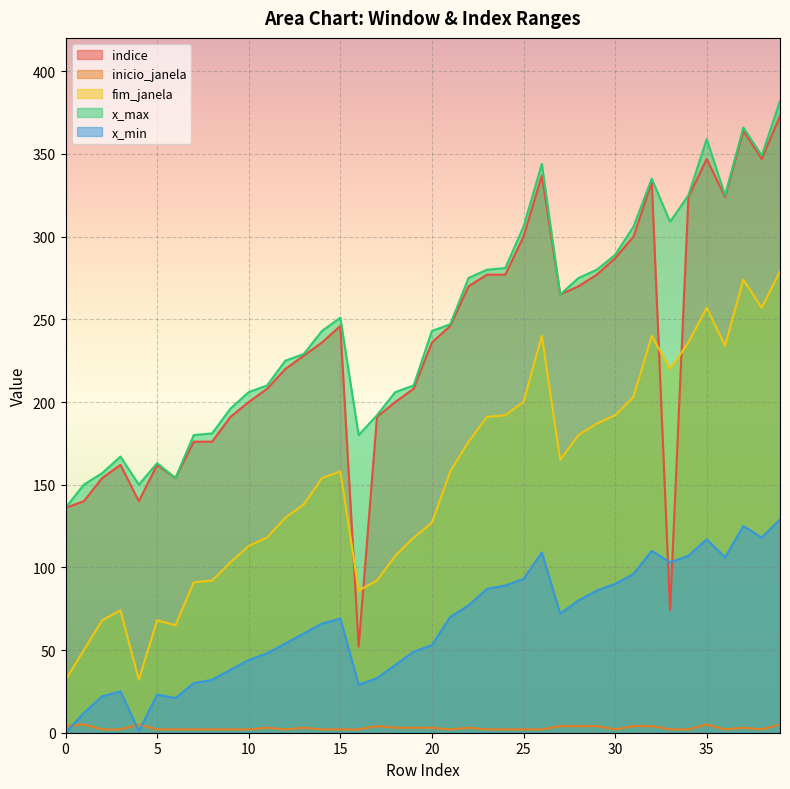

Reading left to right, list all the values displayed in this chart.

indice: 0=136	1=140	2=154	3=162	4=140	5=162	6=154	7=176	8=176	9=191	10=200	11=208	12=220	13=228	14=236	15=246	16=52	17=191	18=200	19=208	20=236	21=246	22=270	23=277	24=277	25=300	26=337	27=265	28=270	29=277	30=287	31=300	32=333	33=74	34=324	35=347	36=324	37=364	38=347	39=373
inicio_janela: 0=4	1=5	2=2	3=2	4=5	5=2	6=2	7=2	8=2	9=2	10=2	11=3	12=2	13=3	14=2	15=2	16=2	17=4	18=3	19=3	20=3	21=2	22=3	23=2	24=2	25=2	26=2	27=4	28=4	29=4	30=2	31=4	32=4	33=2	34=2	35=5	36=2	37=3	38=2	39=5
fim_janela: 0=32	1=50	2=68	3=74	4=32	5=68	6=65	7=91	8=92	9=103	10=113	11=118	12=130	13=138	14=154	15=158	16=86	17=92	18=107	19=118	20=127	21=158	22=176	23=191	24=192	25=200	26=240	27=165	28=180	29=187	30=192	31=203	32=240	33=220	34=236	35=257	36=234	37=274	38=257	39=279
x_max: 0=136	1=150	2=157	3=167	4=150	5=163	6=154	7=180	8=181	9=196	10=206	11=210	12=225	13=229	14=243	15=251	16=180	17=192	18=206	19=210	20=243	21=247	22=275	23=280	24=281	25=306	26=344	27=265	28=275	29=280	30=289	31=306	32=335	33=309	34=325	35=359	36=325	37=366	38=349	39=382
x_min: 0=0	1=12	2=22	3=25	4=1	5=23	6=21	7=30	8=32	9=38	10=44	11=48	12=54	13=60	14=66	15=69	16=29	17=33	18=41	19=49	20=53	21=70	22=77	23=87	24=89	25=93	26=109	27=72	28=80	29=86	30=90	31=96	32=110	33=103	34=107	35=117	36=106	37=125	38=118	39=129